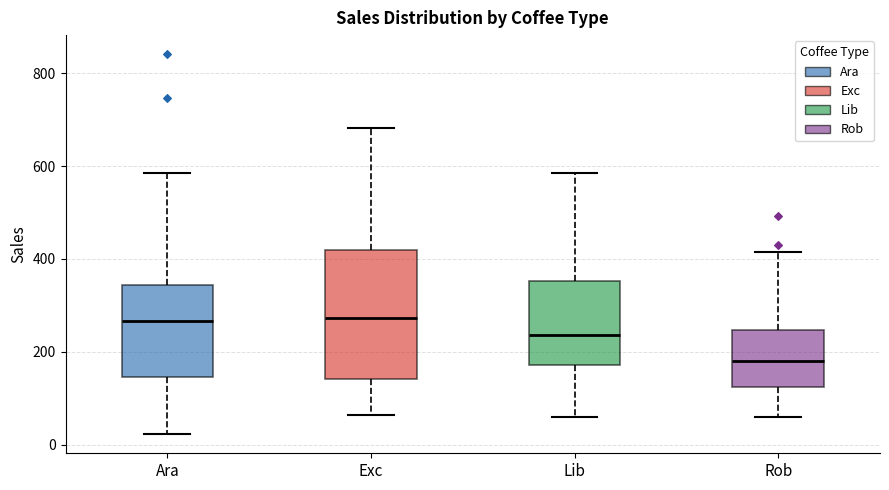

Reading left to right, transcribe this box plot: for each box, give where its median line is, the range the box spans, and where its two whiskers end, as read against the y-axis. The values are not printed on the chart, so give them approximately, as read against the axis.

Ara: median 260, box 140 to 340, whiskers 20 to 580
Exc: median 280, box 140 to 420, whiskers 60 to 680
Lib: median 240, box 180 to 360, whiskers 60 to 580
Rob: median 180, box 120 to 240, whiskers 60 to 420